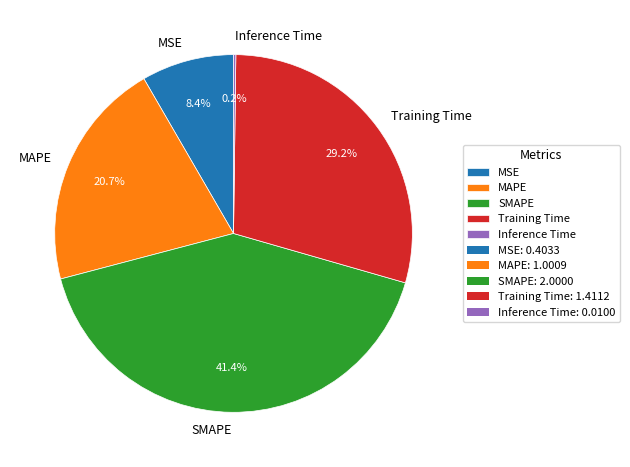

Is there a majority slice in this chart?

No